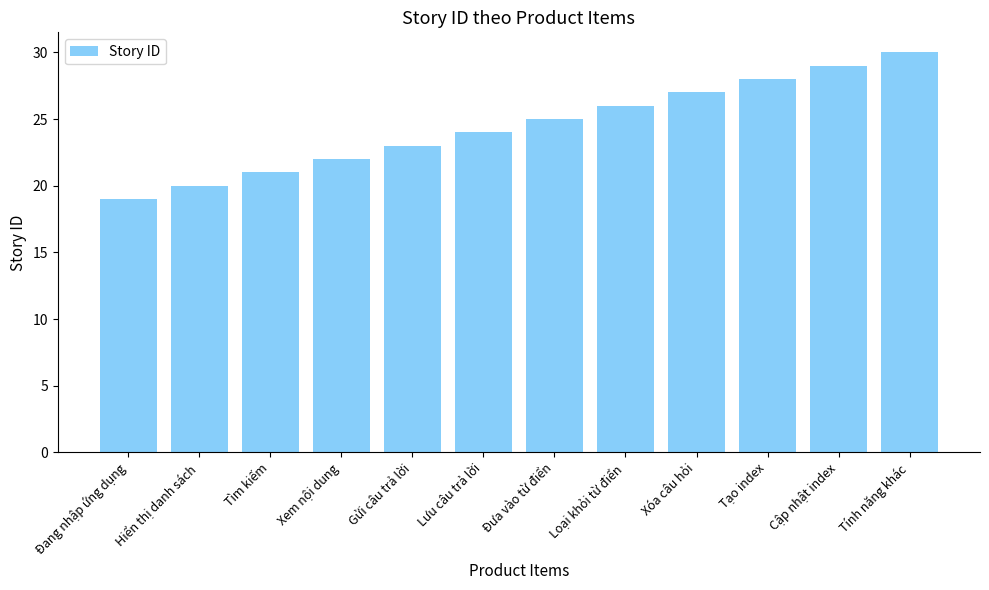

Reading left to right, extract all data points from this chart.

19	20	21	22	23	24	25	26	27	28	29	30